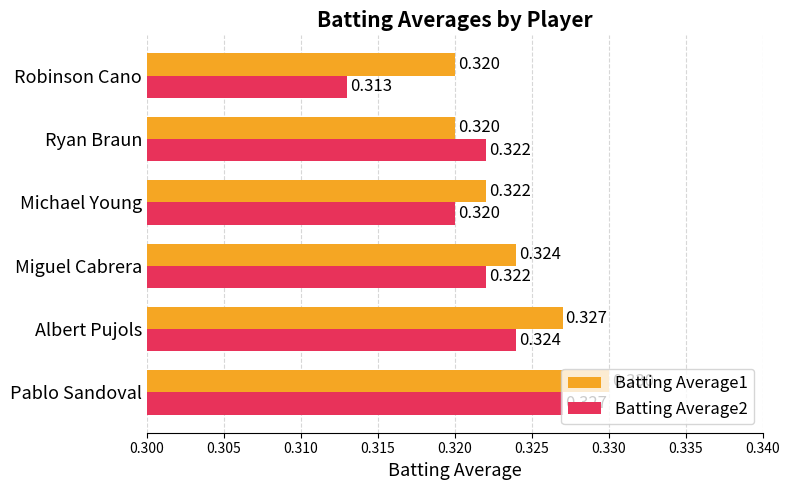

At which category does the chart reach its minimum across all series?

Robinson Cano